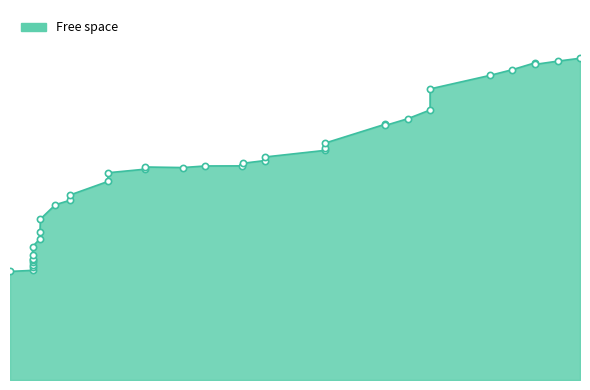

Which has a higher value, 8.907 or 12.958?

12.958